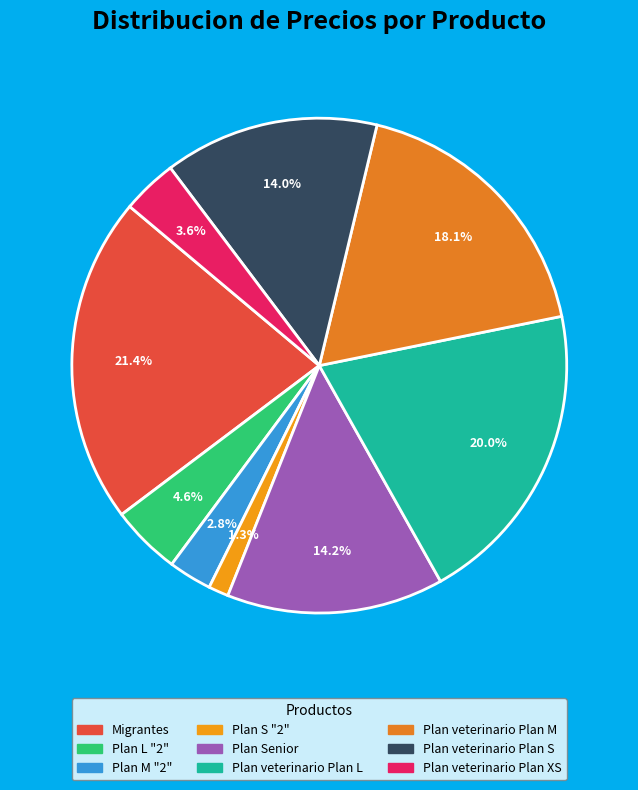

What is the change in value from Plan veterinario Plan M to Plan veterinario Plan S?

-1450